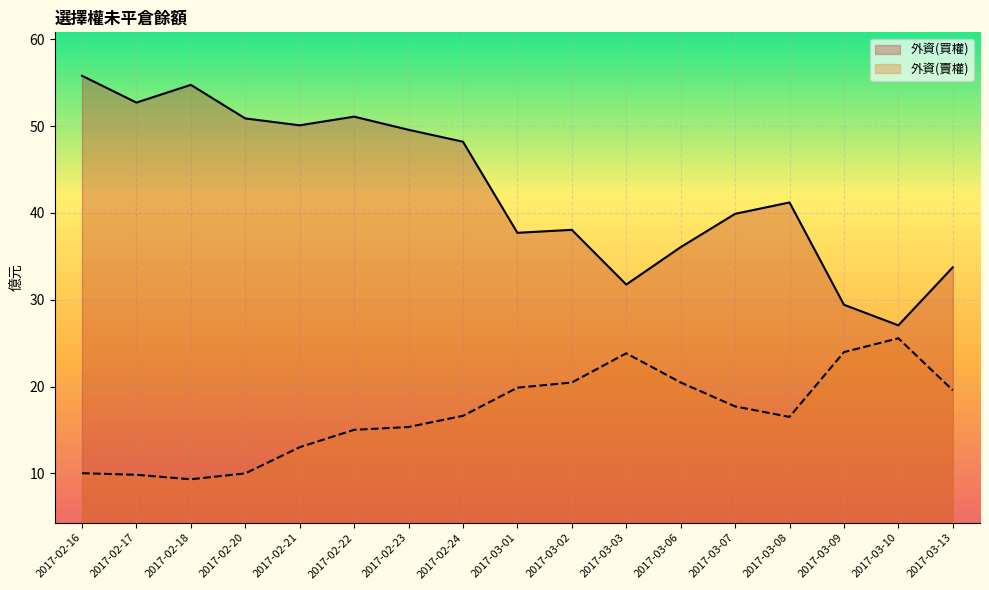

Reading left to right, transcribe all the data shown in this chart.

外資(買權): 55.8	52.7	54.7	50.9	50.1	51.1	49.6	48.2	37.7	38.1	31.8	36.1	39.9	41.2	29.4	27.1	33.7
外資(賣權): 10.0	9.8	9.3	10.0	13.0	15.0	15.3	16.6	19.9	20.5	23.8	20.5	17.7	16.5	24.0	25.6	19.6